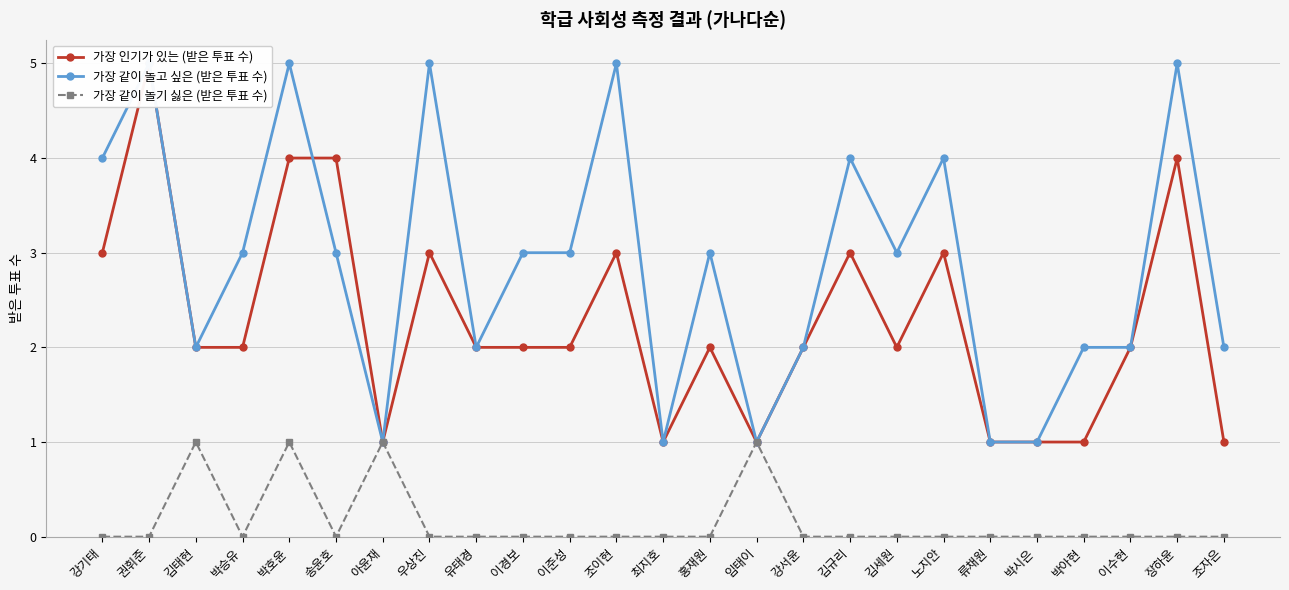

The 가장 같이 놀기 싫은 (받은 투표 수) series shows 1 at 김태현. True or false?

True